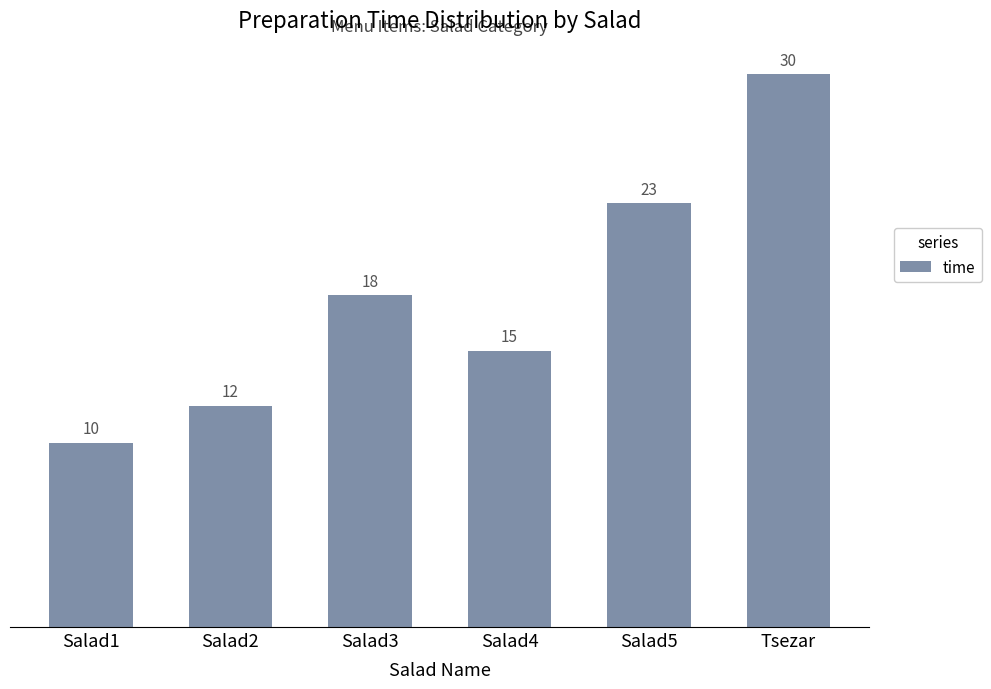

Approximately how many times larger is the value at Salad1 compared to Tsezar?

0.3